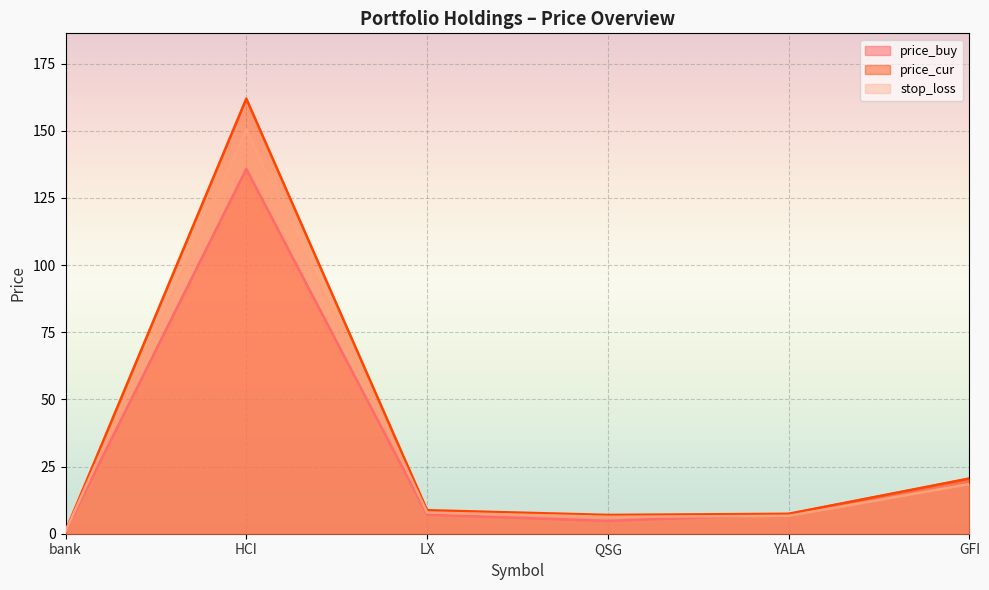

The value of price_buy at GFI is 33.9. True or false?

False